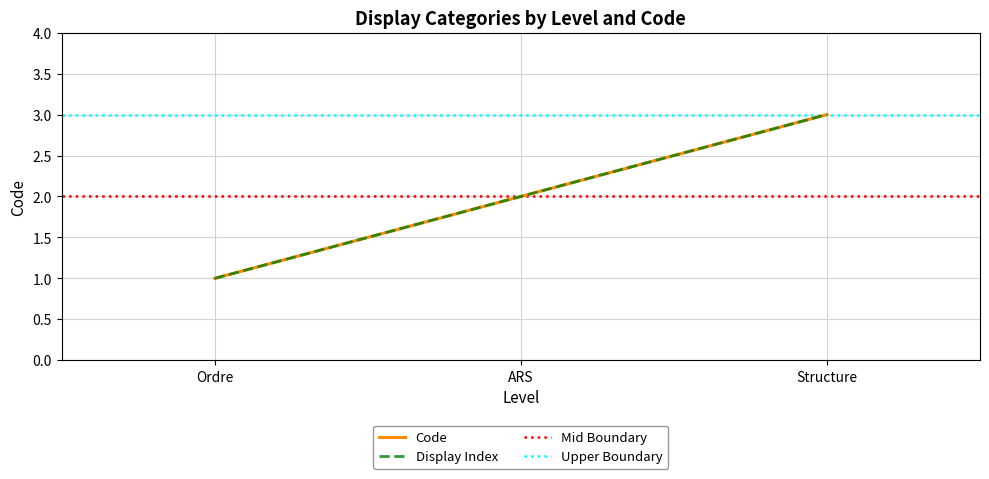

Count the number of values greater than 2.

1